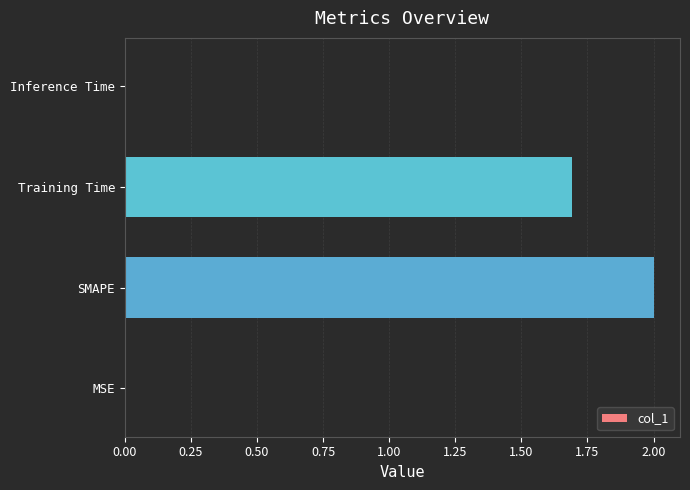

At which label is the value closest to 1?

Training Time